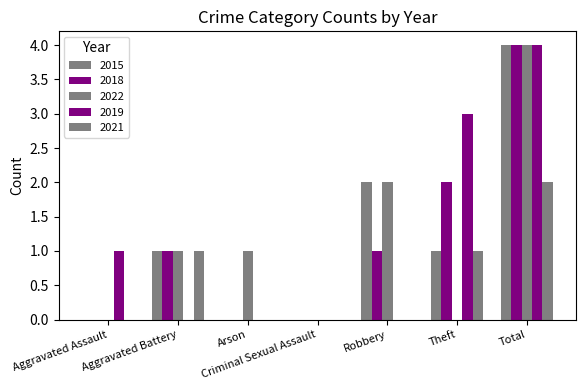

Reading left to right, transcribe all the data shown in this chart.

2015: Aggravated Assault=0	Aggravated Battery=1	Arson=0	Criminal Sexual Assault=0	Robbery=2	Theft=1	Total=4
2018: Aggravated Assault=0	Aggravated Battery=1	Arson=0	Criminal Sexual Assault=0	Robbery=1	Theft=2	Total=4
2022: Aggravated Assault=0	Aggravated Battery=1	Arson=1	Criminal Sexual Assault=0	Robbery=2	Theft=0	Total=4
2019: Aggravated Assault=1	Aggravated Battery=0	Arson=0	Criminal Sexual Assault=0	Robbery=0	Theft=3	Total=4
2021: Aggravated Assault=0	Aggravated Battery=1	Arson=0	Criminal Sexual Assault=0	Robbery=0	Theft=1	Total=2